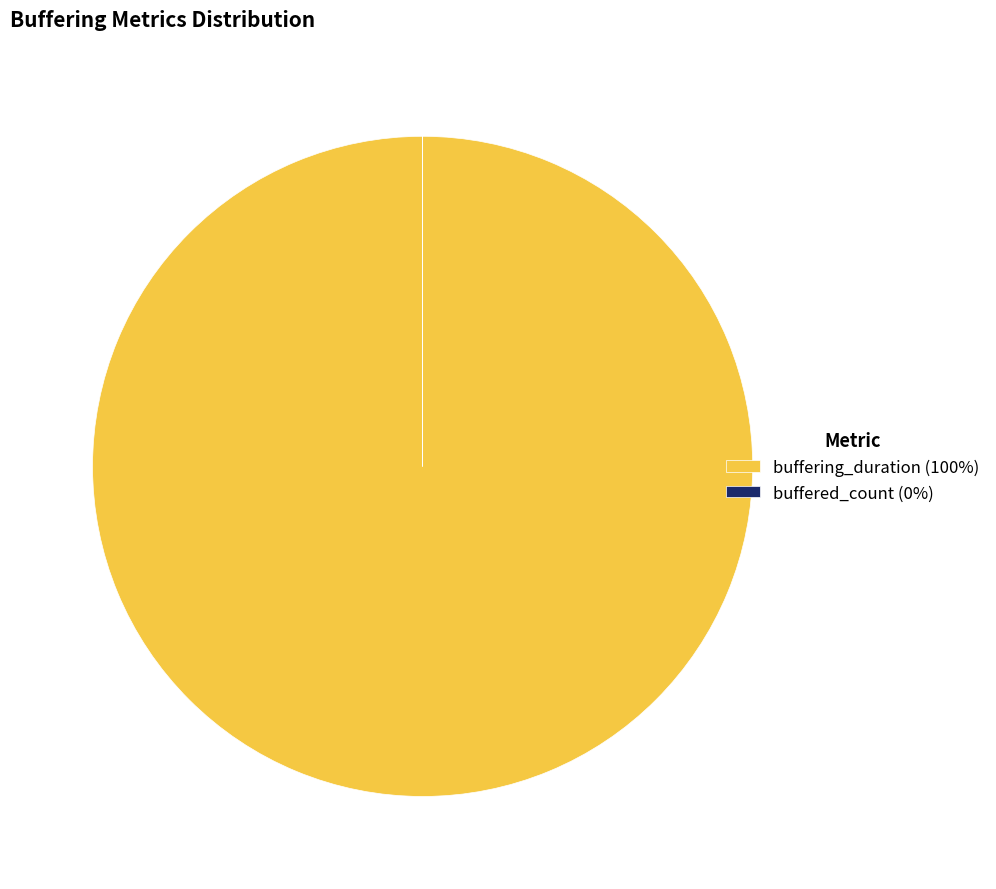

Is it true that buffering_duration (100%) is 100% of the pie?

True